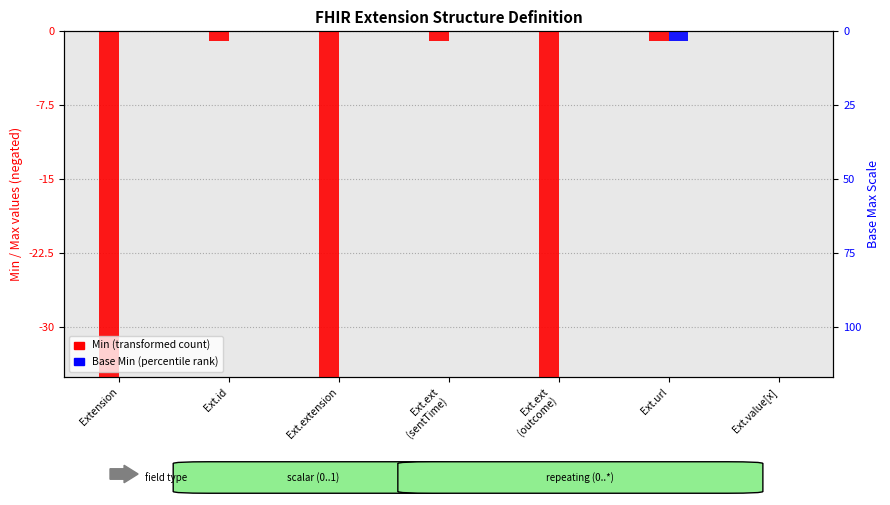

Which category has the lowest value in the Min (transformed) series?

Extension